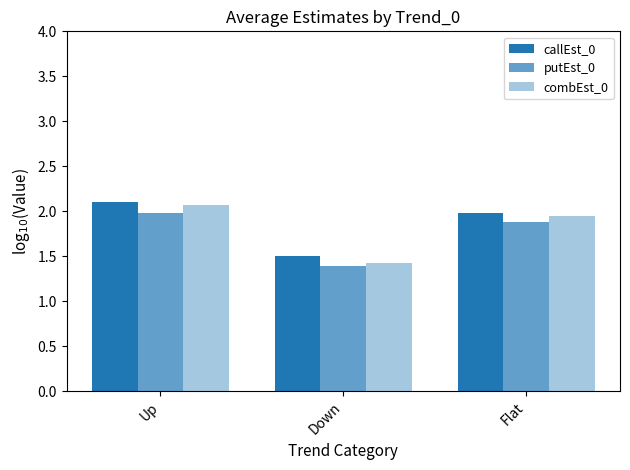

At how many categories does at least one series exceed 1?

3